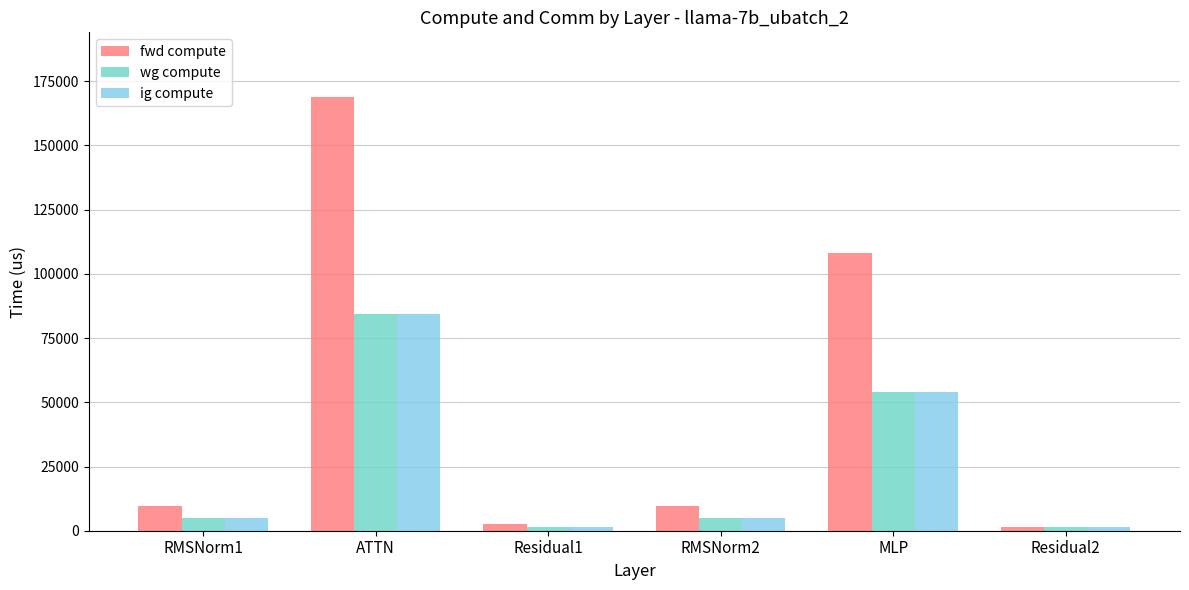

Reading left to right, what are all the values shown in this chart?

fwd compute: RMSNorm1=9692.2	ATTN=168722.5	Residual1=2761.3	RMSNorm2=9692.2	MLP=108016.1	Residual2=1380.7
wg compute: RMSNorm1=4846.1	ATTN=84361.3	Residual1=1380.7	RMSNorm2=4846.1	MLP=54008.0	Residual2=1380.7
ig compute: RMSNorm1=4846.1	ATTN=84361.3	Residual1=1380.7	RMSNorm2=4846.1	MLP=54008.0	Residual2=1380.7